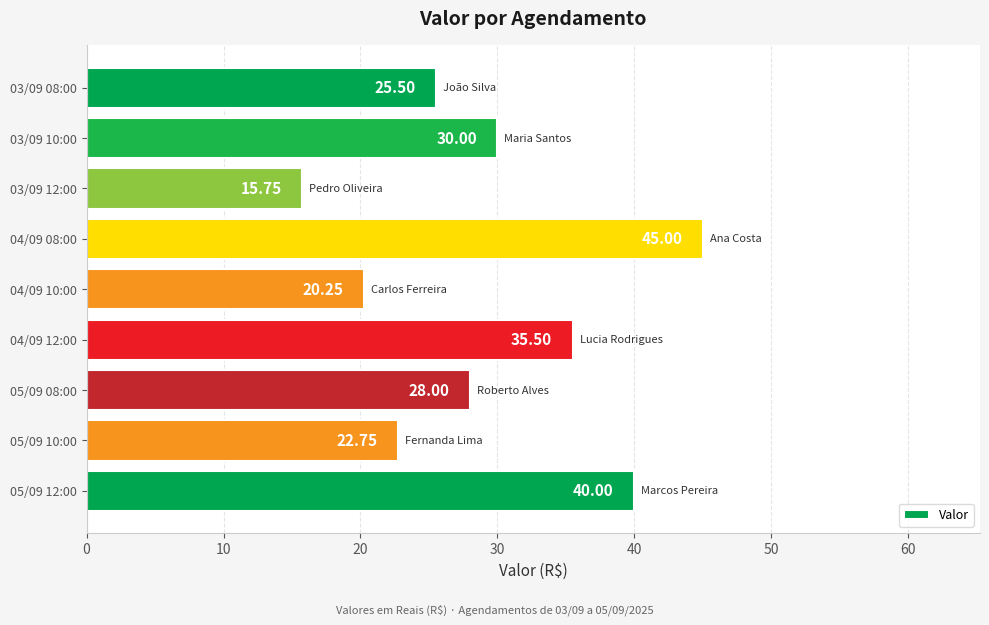

What is the average value?

29.2